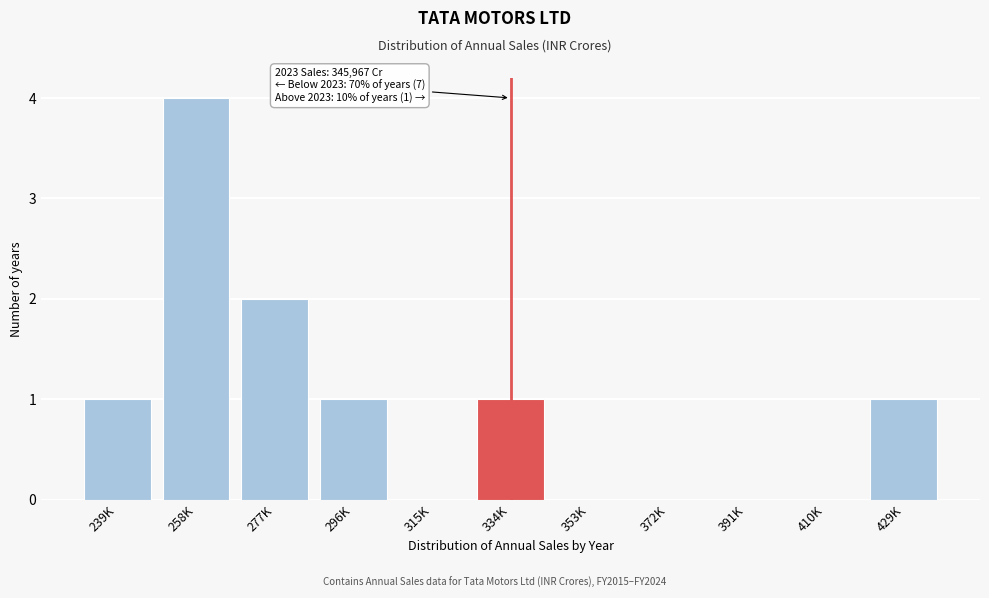

Reading right to left, extract all data points from this chart.

429K=1	410K=0	391K=0	372K=0	353K=0	334K=1	315K=0	296K=1	277K=2	258K=4	239K=1